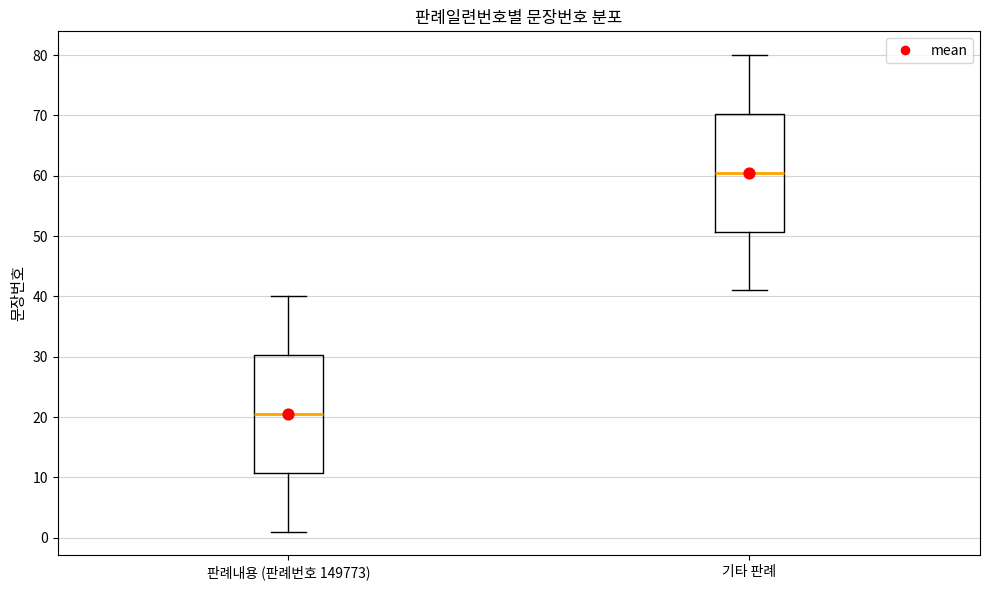

Reading left to right, read every box against the y-axis: the position of its median line, the range the box covers, and the ends of its whiskers. The values are not printed on the chart, so give them approximately, as read against the axis.

판례내용 (판례번호 149773): median 21, box 11 to 30, whiskers 1 to 40
기타 판례: median 61, box 51 to 70, whiskers 41 to 80